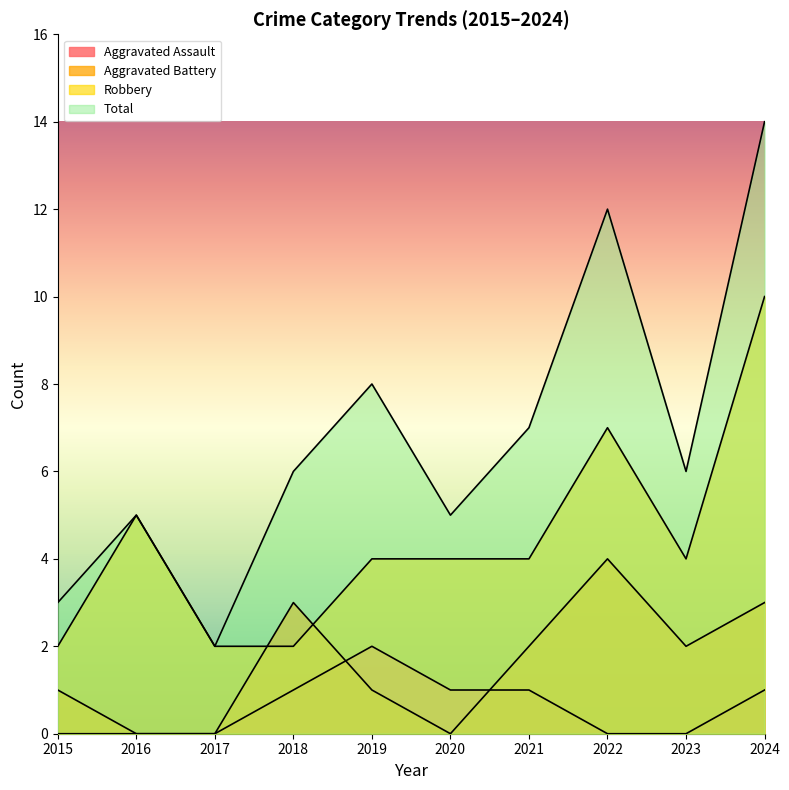

How many intersections are there between Robbery and Aggravated Battery?

2